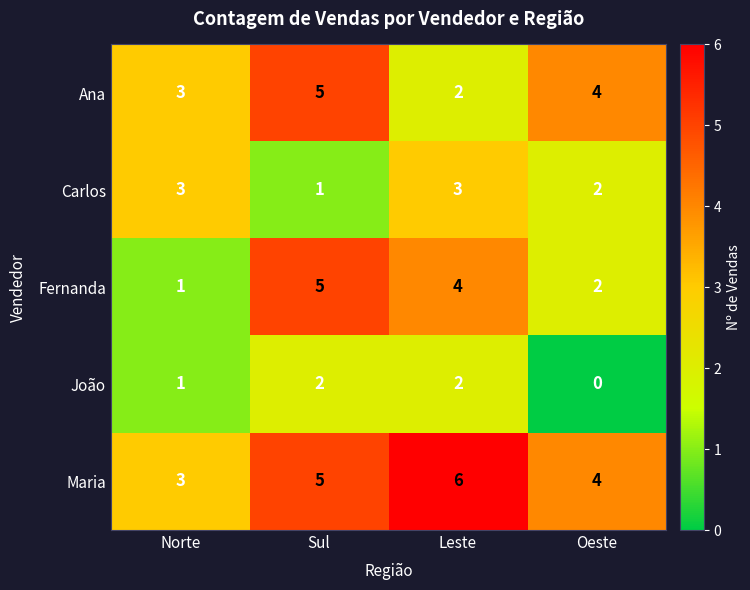

Is the value of Maria at Oeste greater than the value of Fernanda at Sul?

No